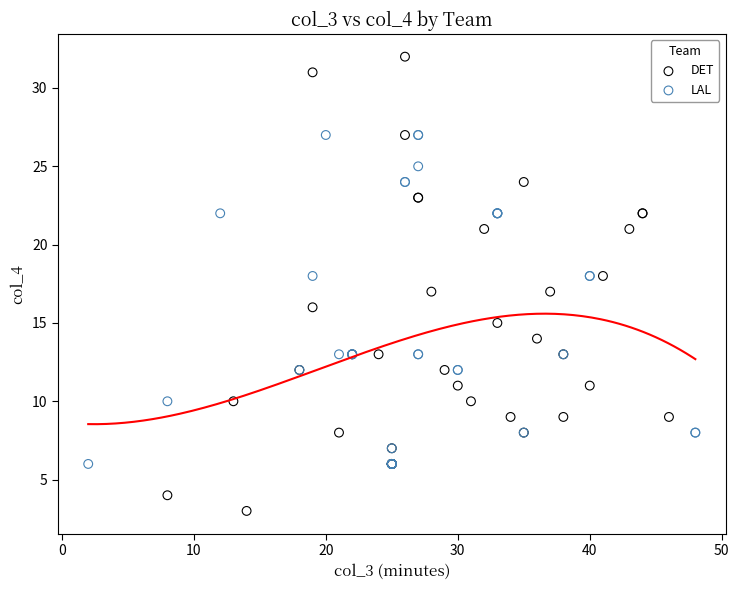

Which series reaches the maximum Y coordinate?

DET